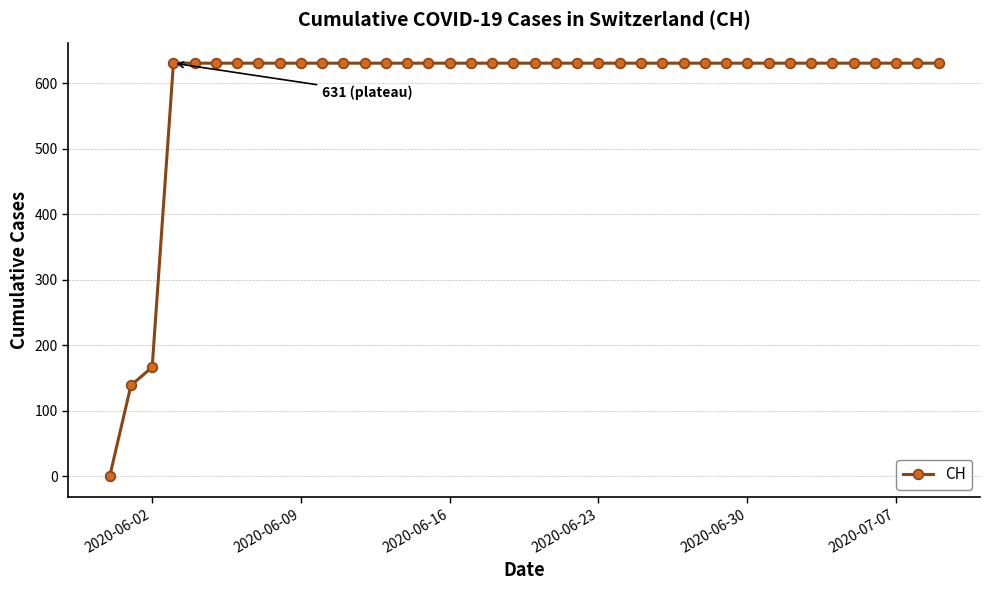

Is this an area chart (filled region under the line)?

No